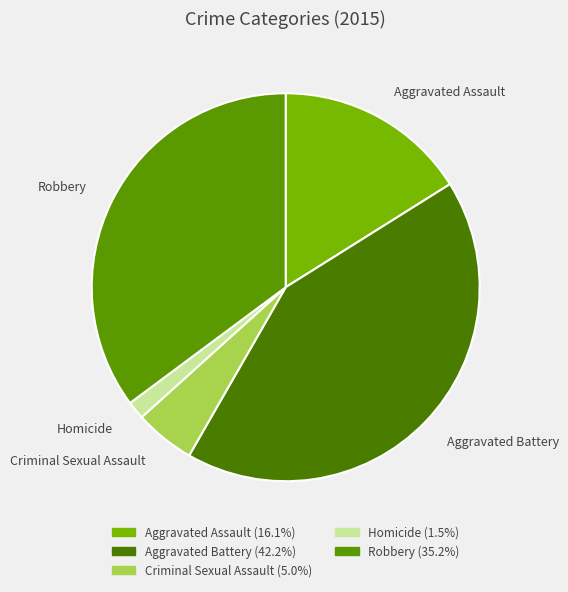

How many segments does this pie chart have?

5